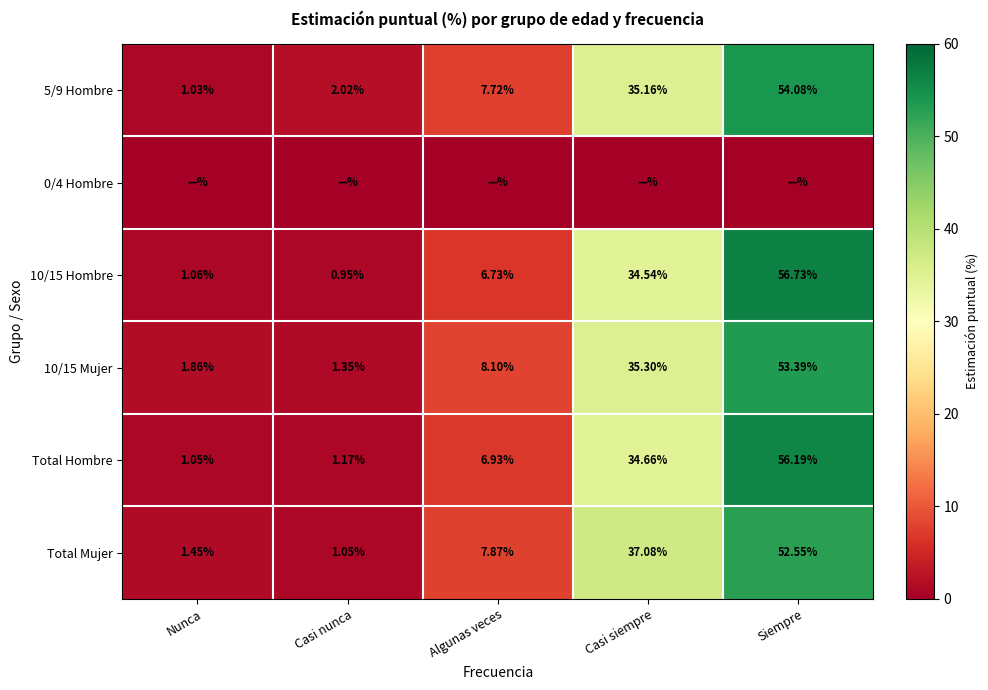

What is the difference between the second highest and second lowest values in the 10/15 Mujer series?

33.4